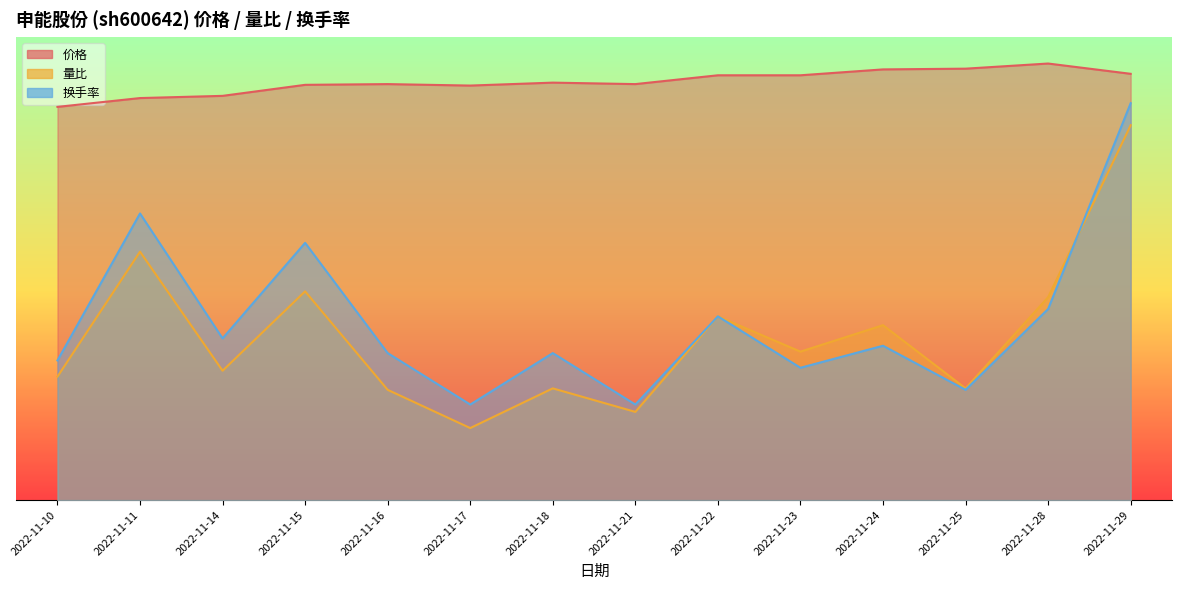

What are all the series names shown in the legend?

价格, 量比, 换手率